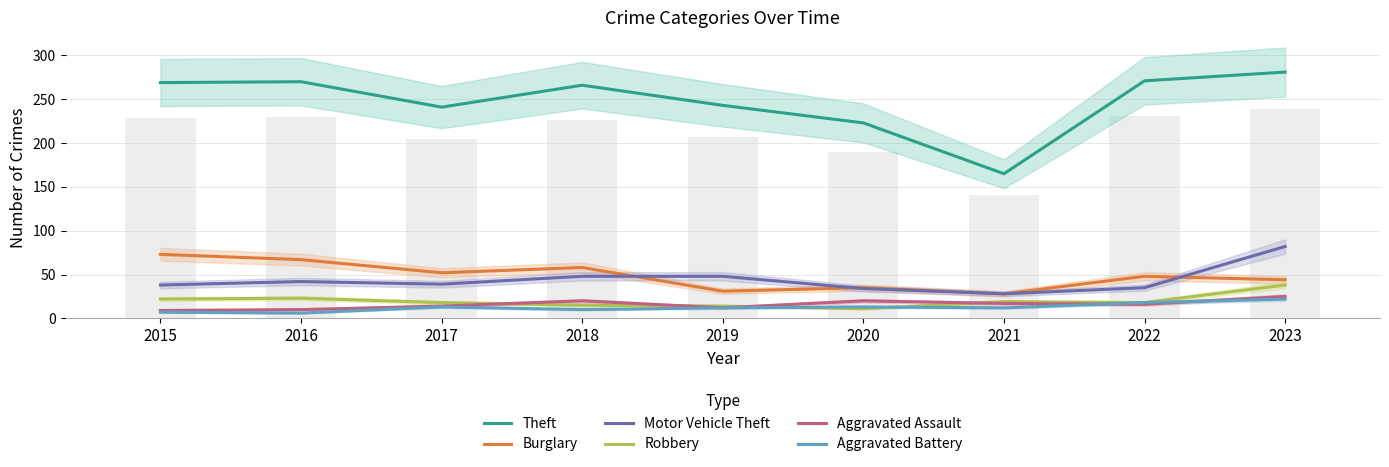

At which category is the sum across all series the highest?

2023